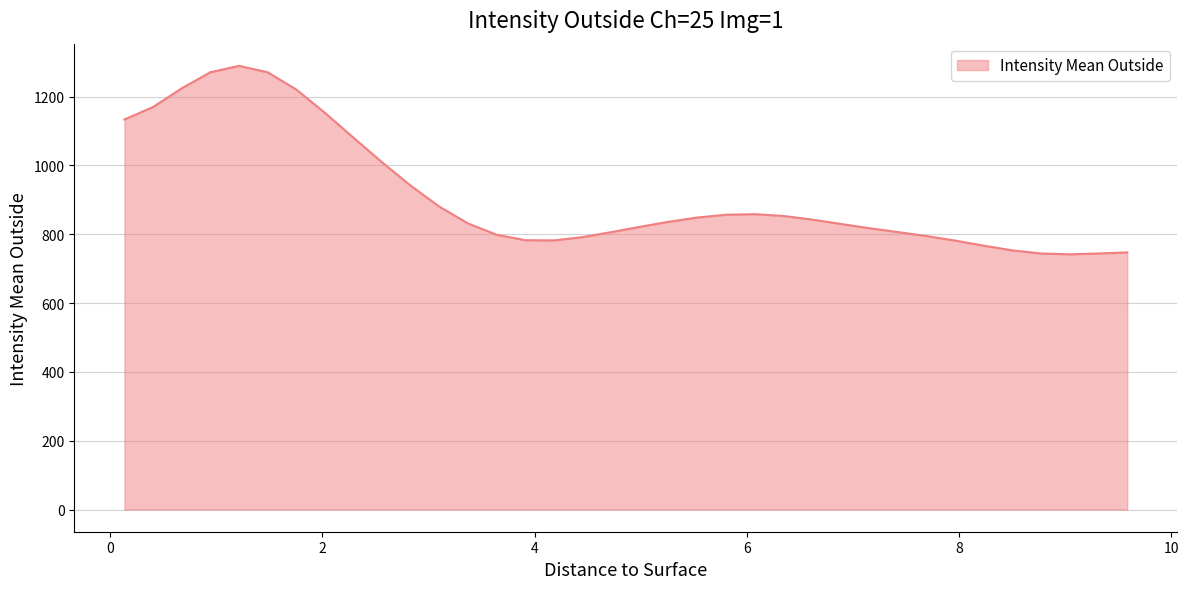

What is the greatest value displayed?

1289.0